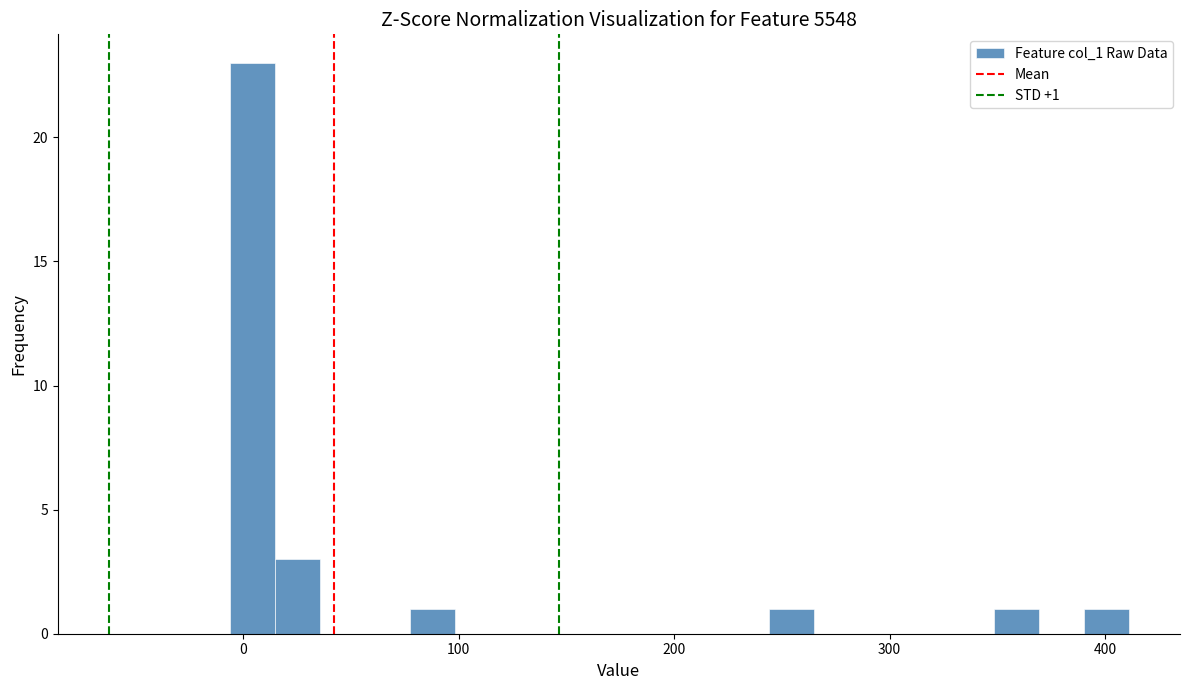

Read against the x-axis, roughly where is the centre of the tallest bar?

0